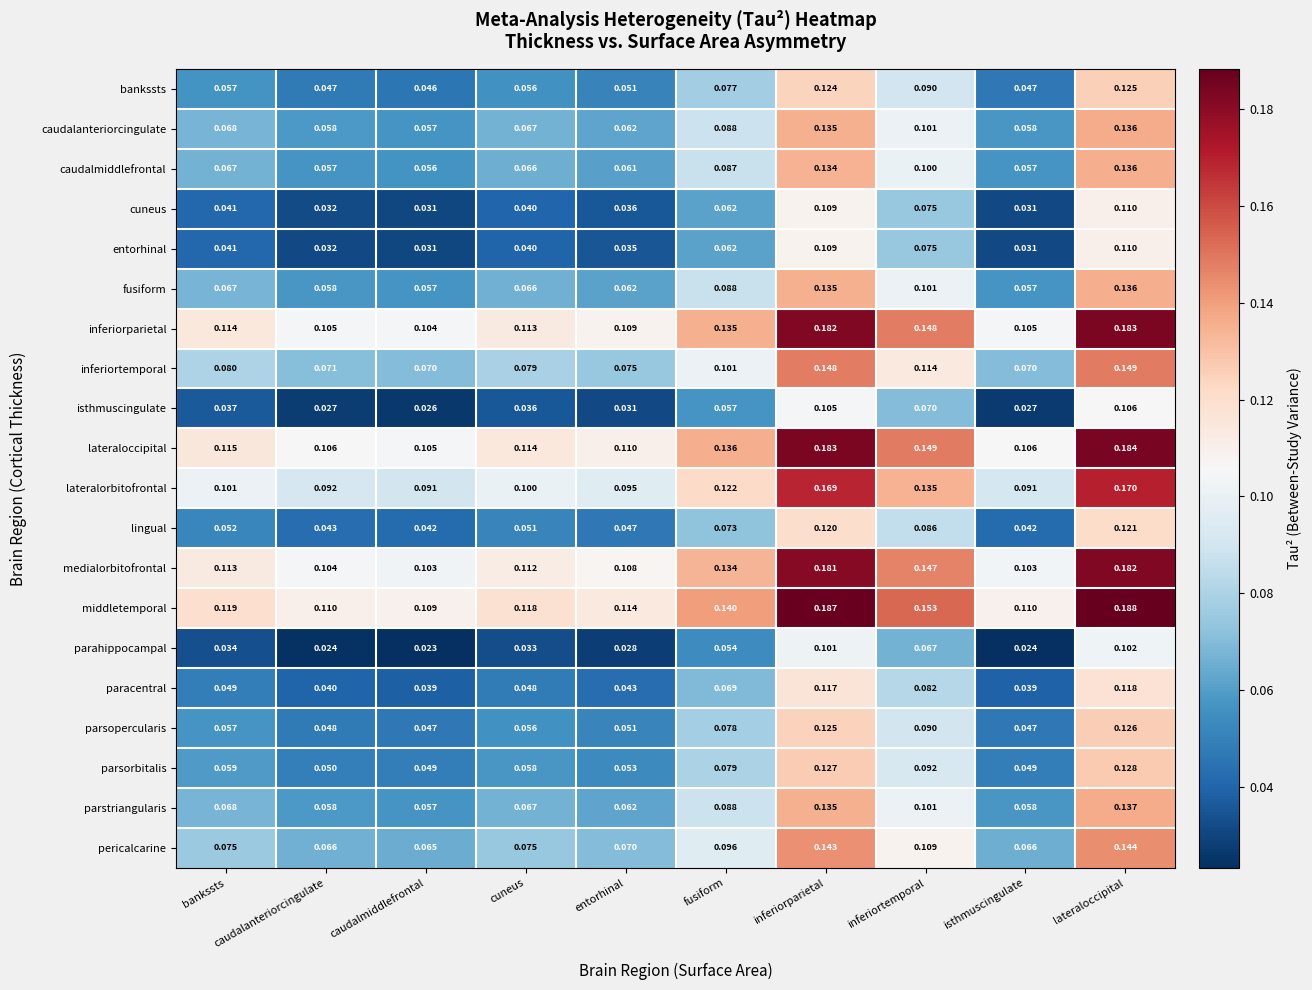

Is the value of lateraloccipital at lateraloccipital greater than the value of inferiortemporal at lateraloccipital?

Yes